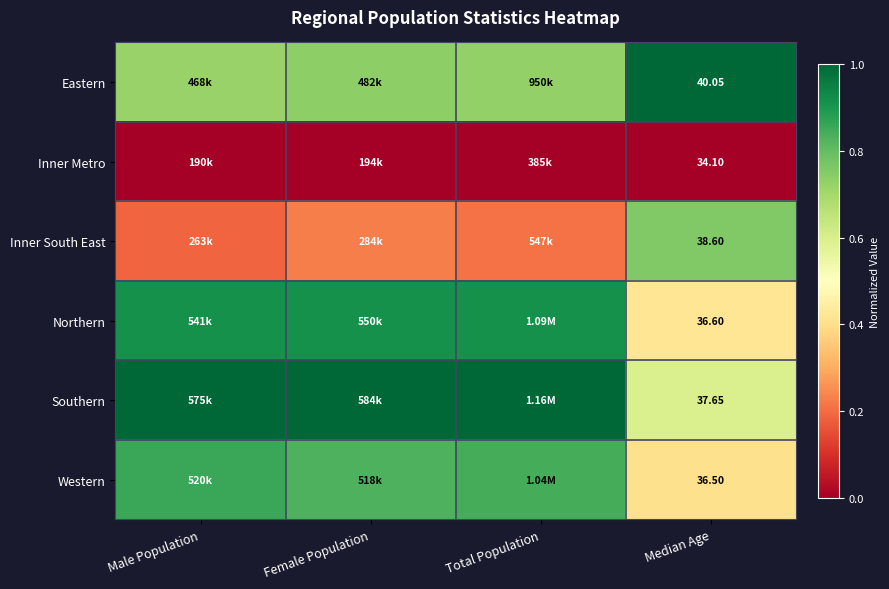

At Median Age, list the series in order from largest to smallest.

Eastern, Inner South East, Southern, Northern, Western, Inner Metro